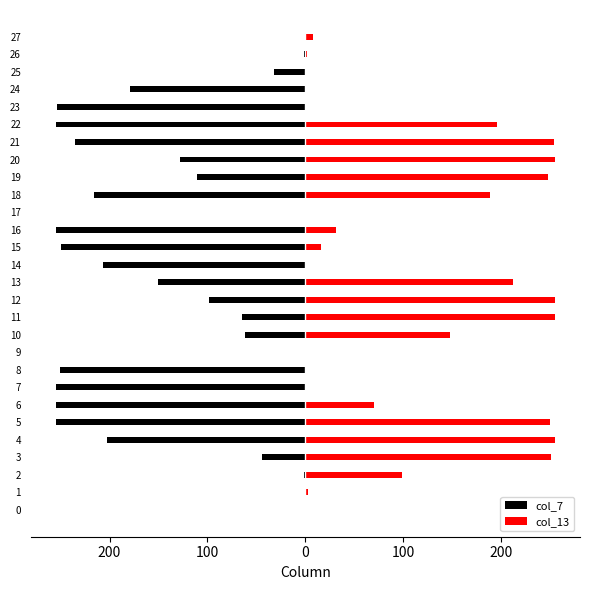

What is the sum of the col_13 values at 20 and 13?

467